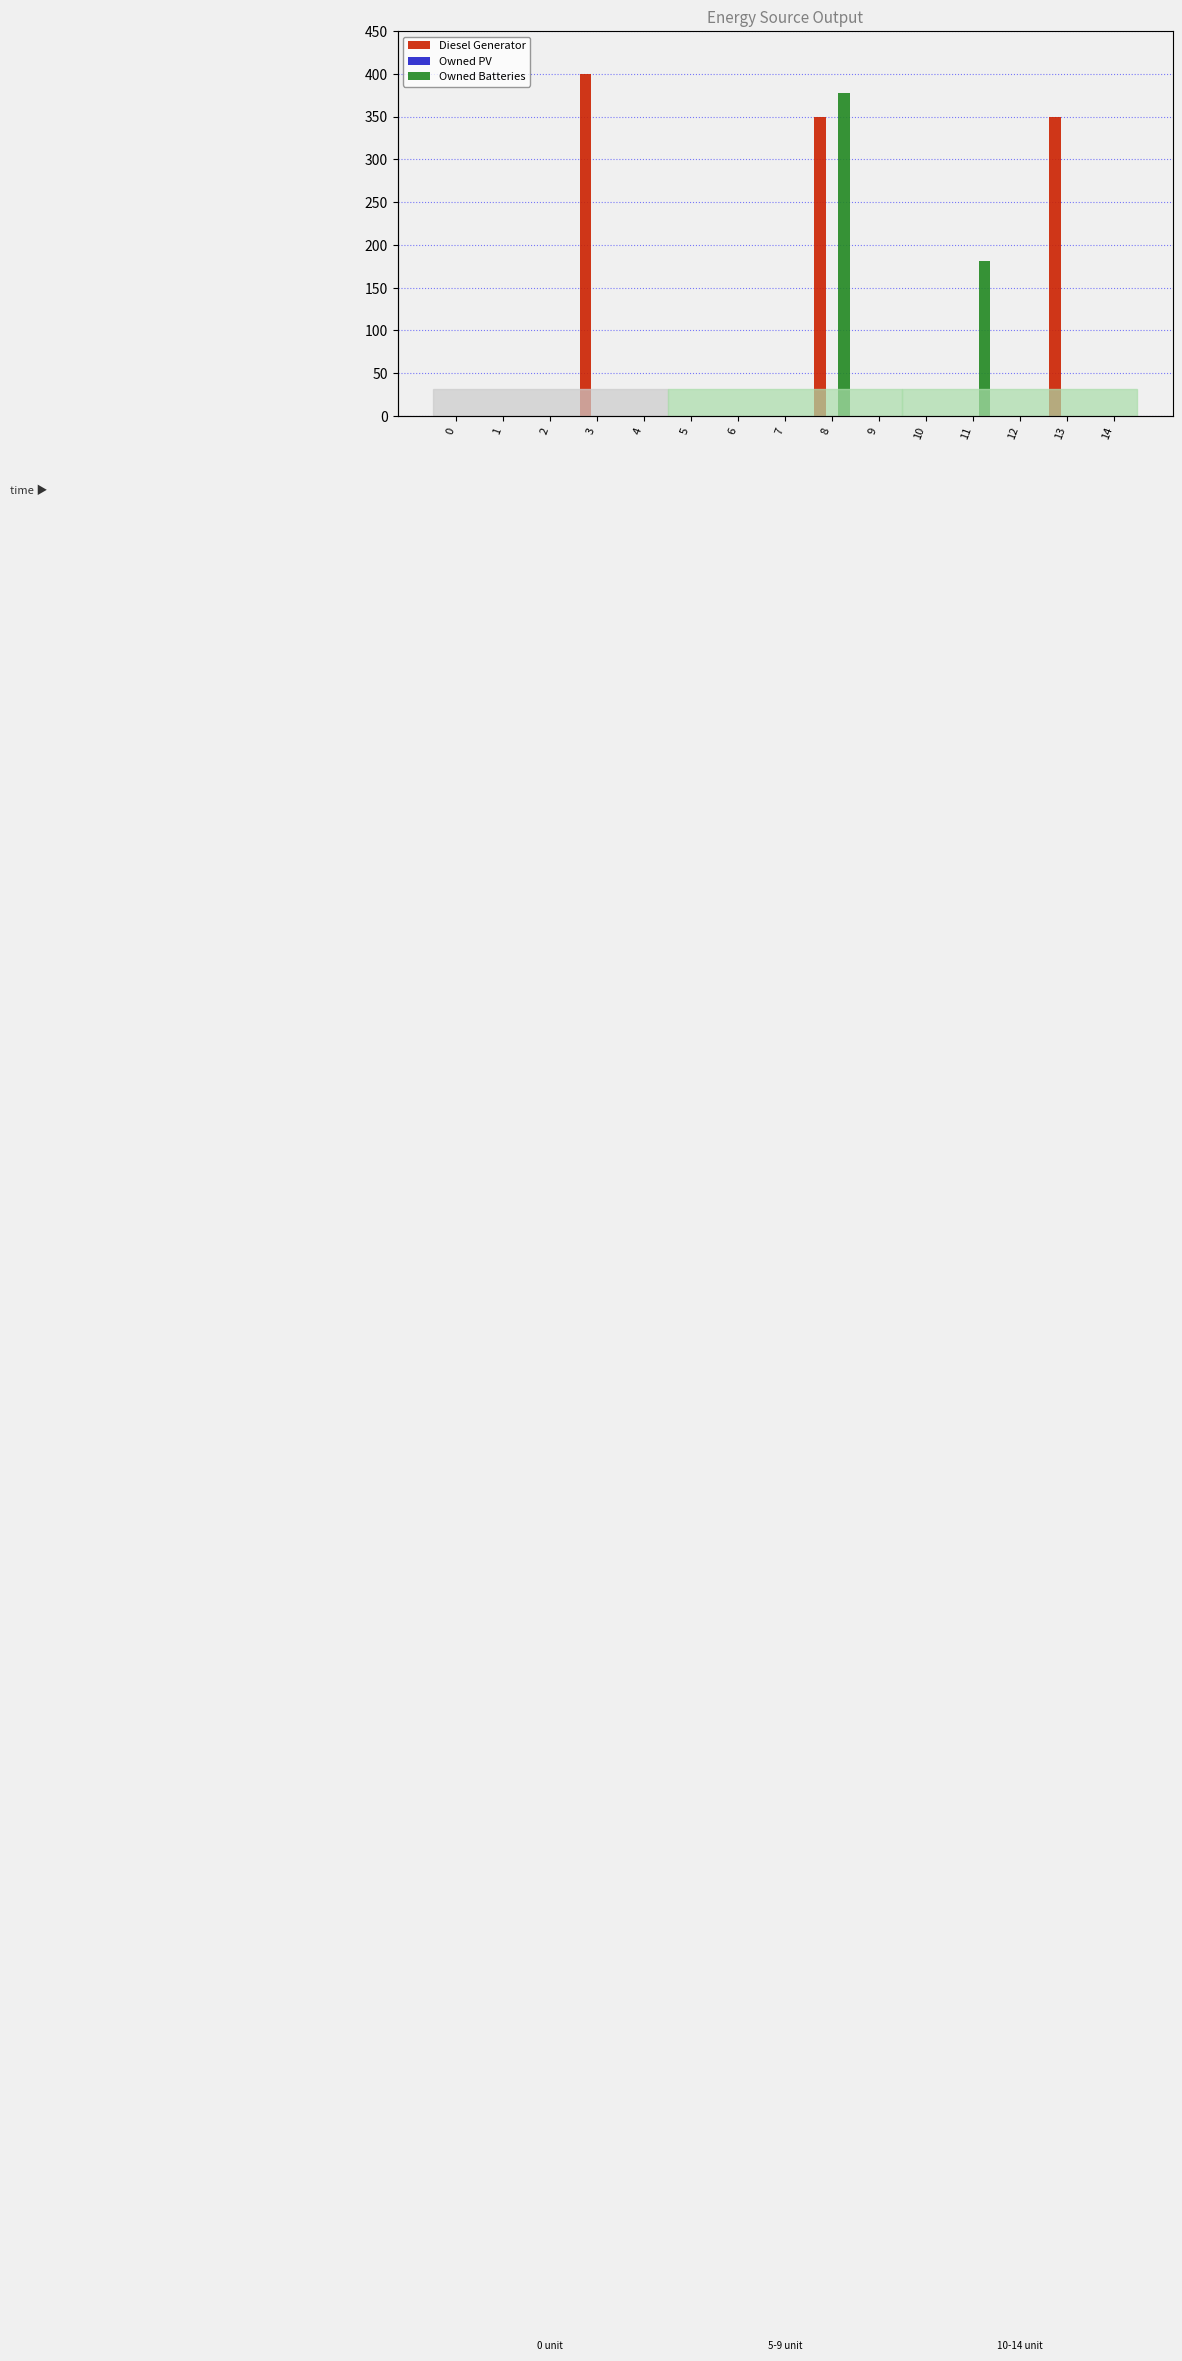

Between 9 and 13, which series saw the biggest shift?

Diesel Generator